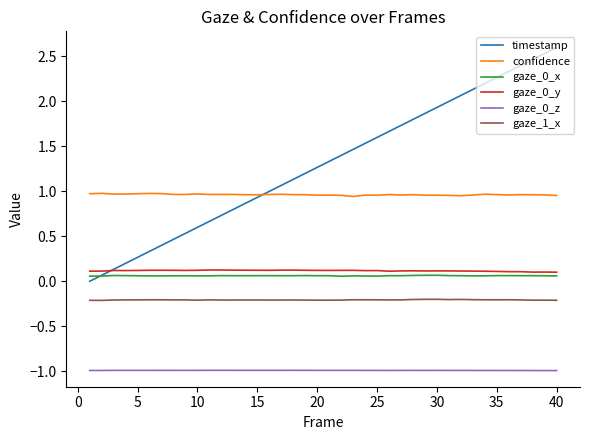

What is the greatest value displayed?

2.6